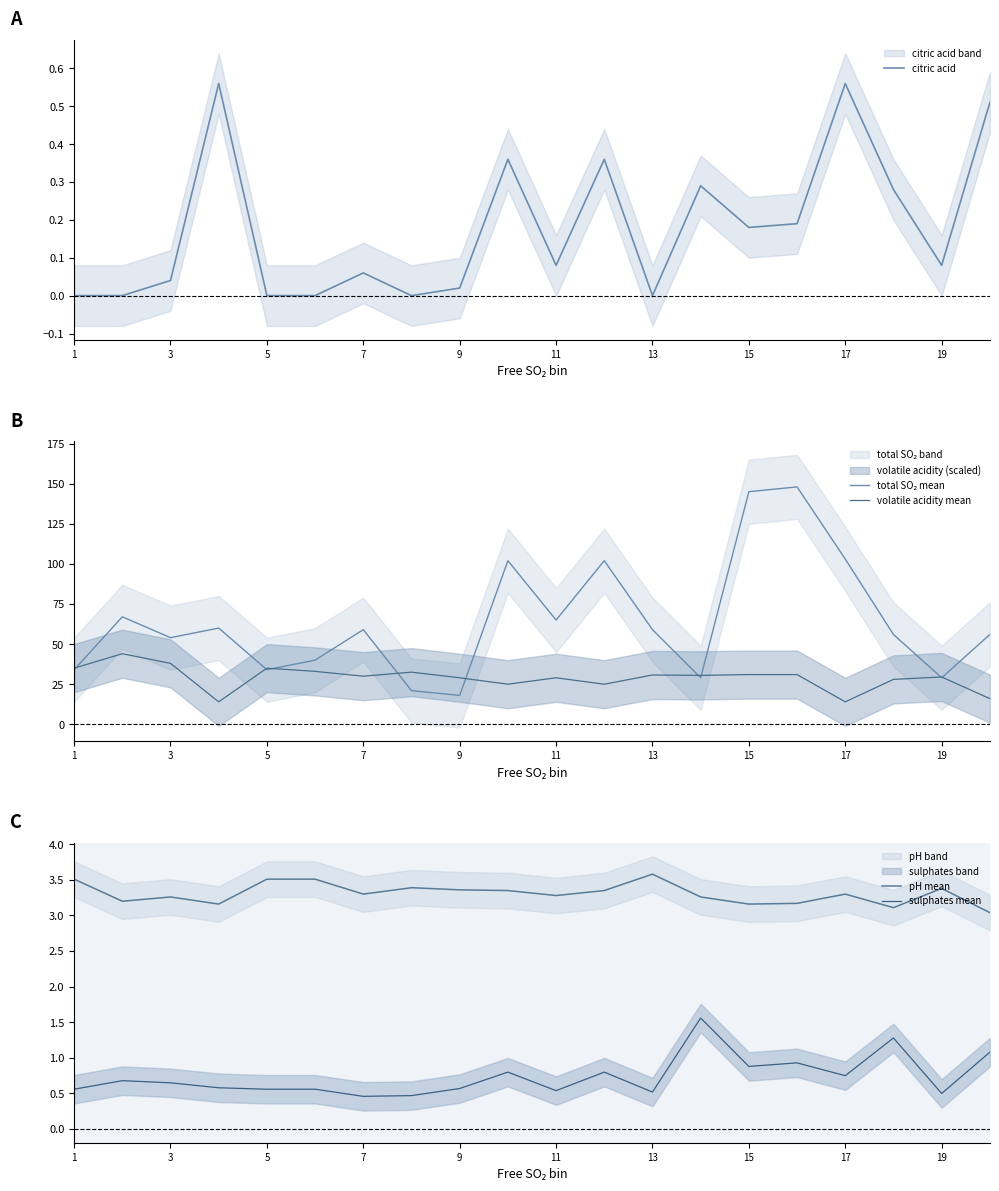

In total SO₂ mean, how many points are higher than both neighbors (excluding endpoints)?

6